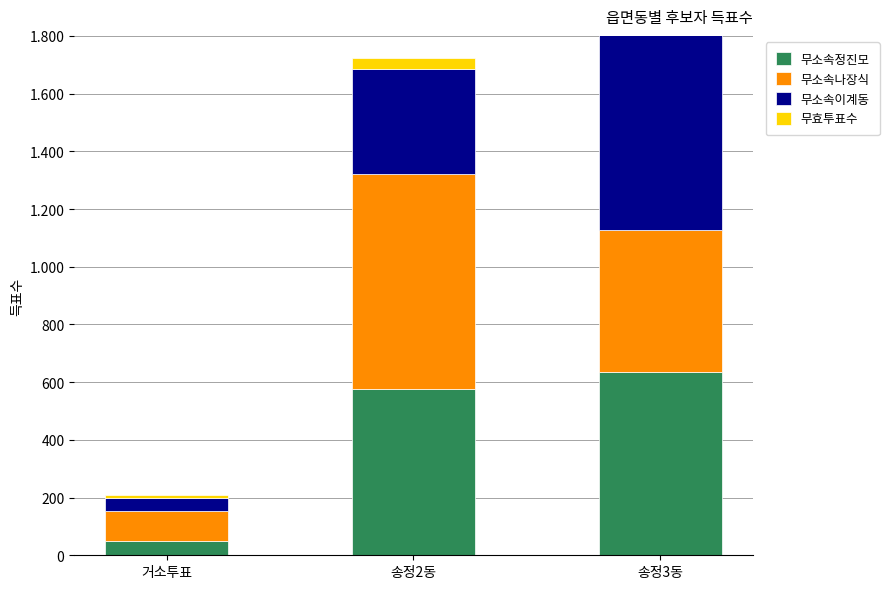

Does the chart contain any negative values?

No